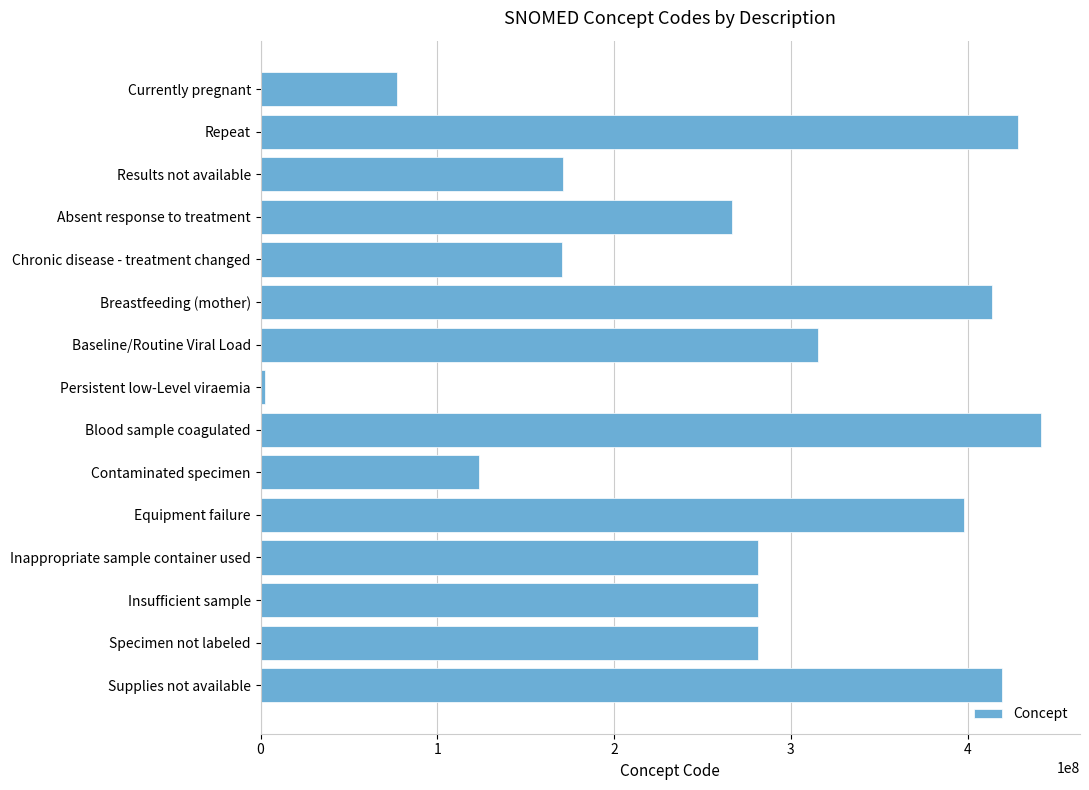

What is the label of the 10th bar from the bottom?

Breastfeeding (mother)